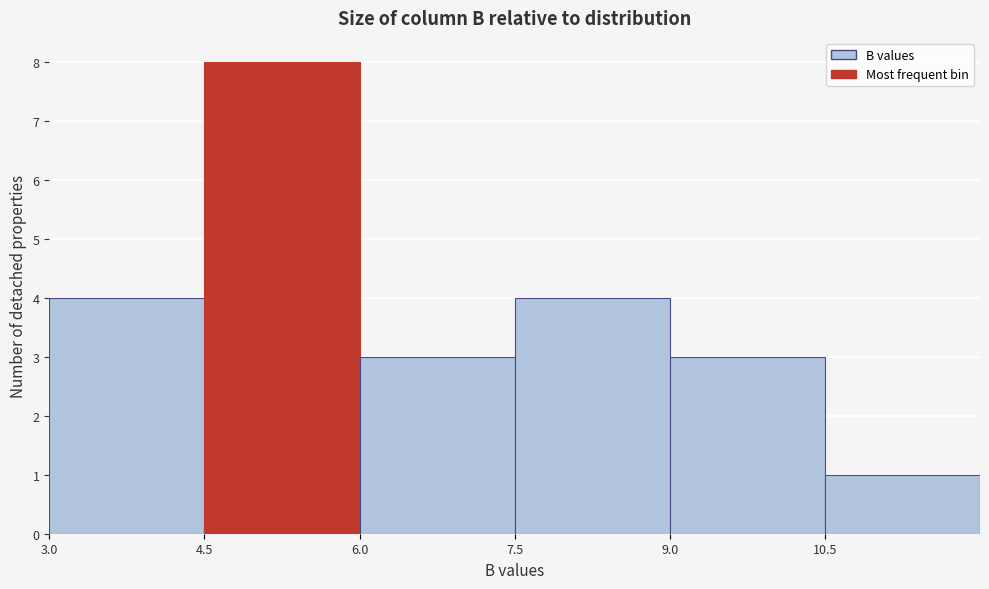

How tall is the bar that spans 7.5 to 9.0 on the x-axis? Neither the bar edges nor the heights are printed on the chart, so give them approximately, as read against the axes.

4